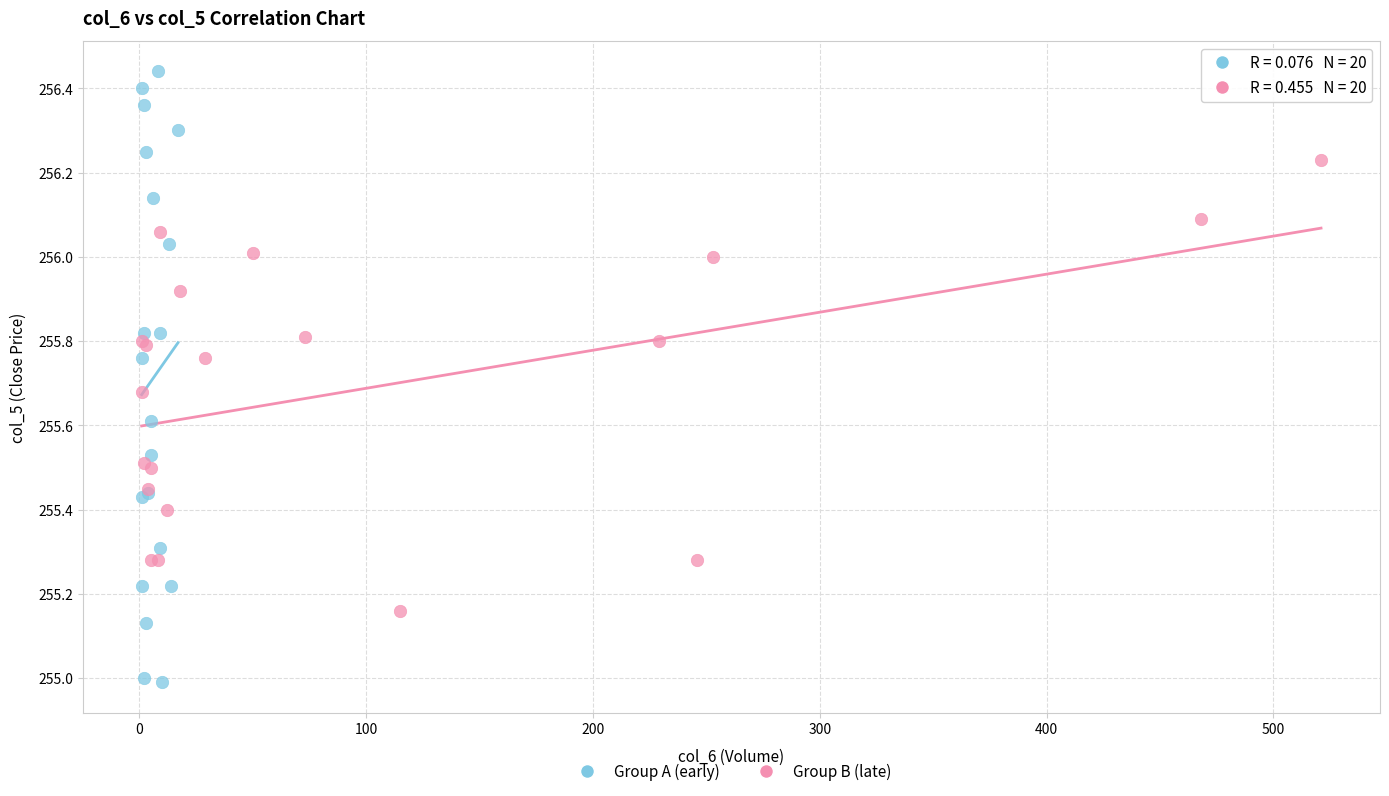

Which series contains the highest Y value?

Group A (early)